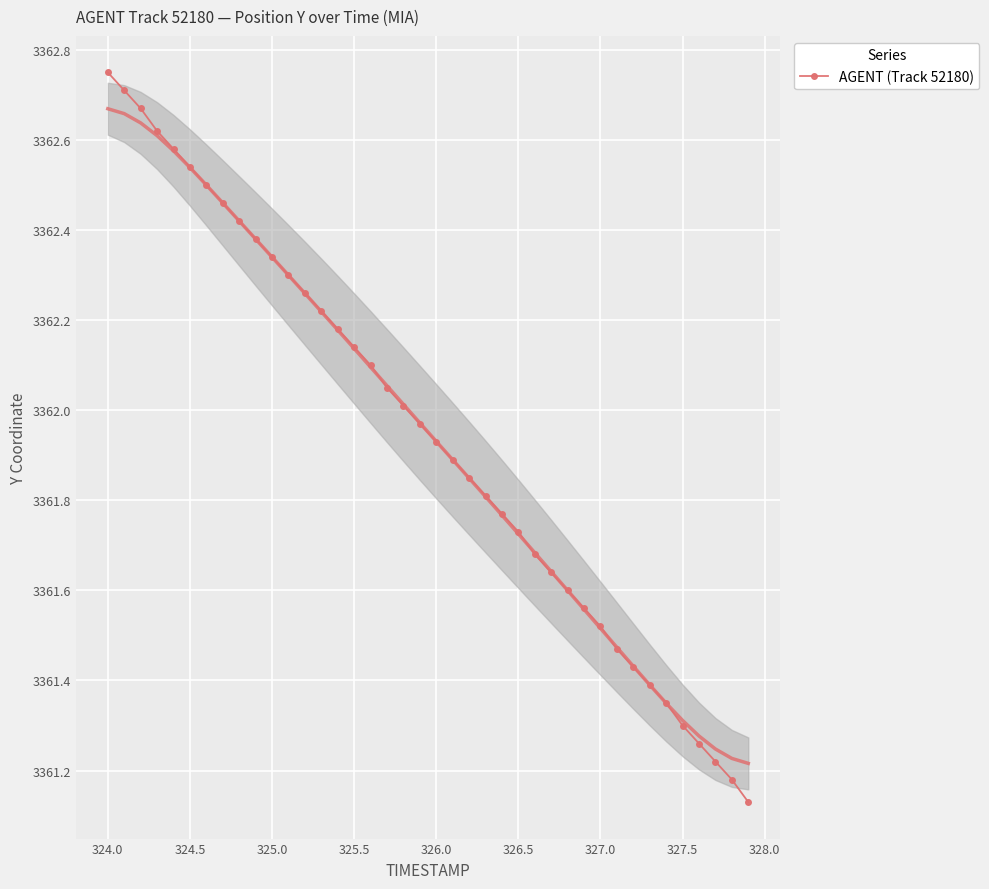

What is the greatest value displayed?

3362.8